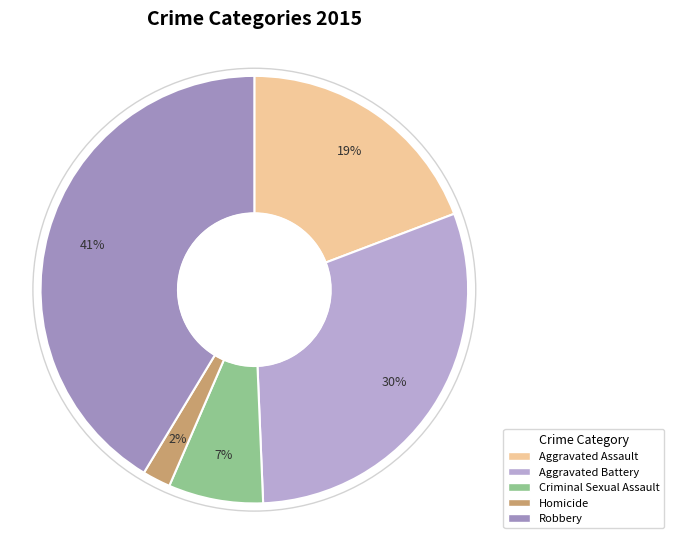

What is the change in value from Aggravated Assault to Homicide?

-3984